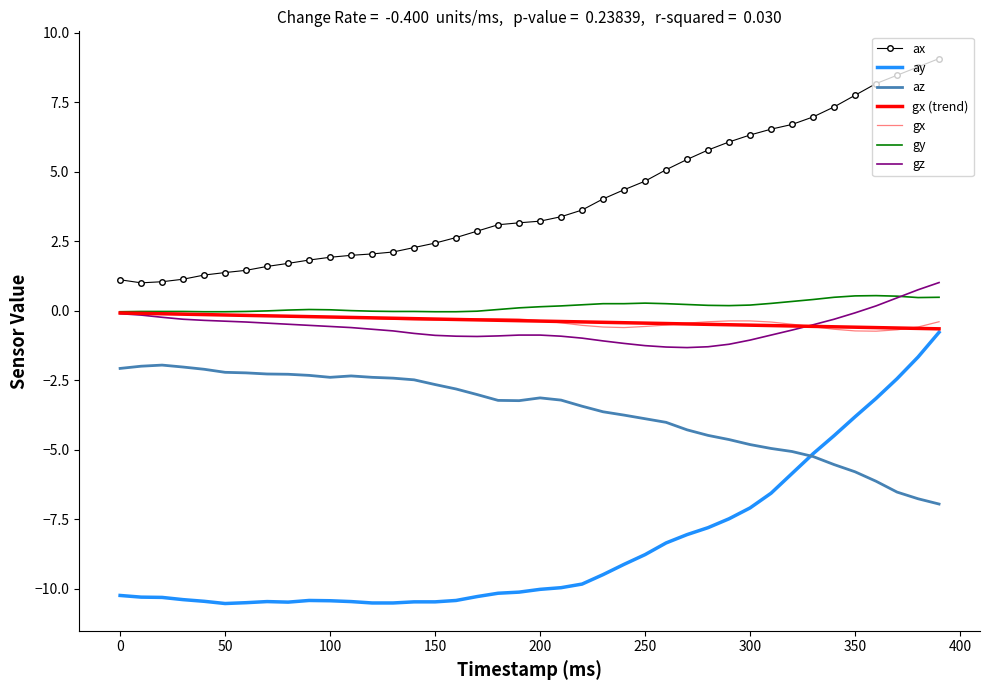

True or false: gz and gx cross at least once.

True